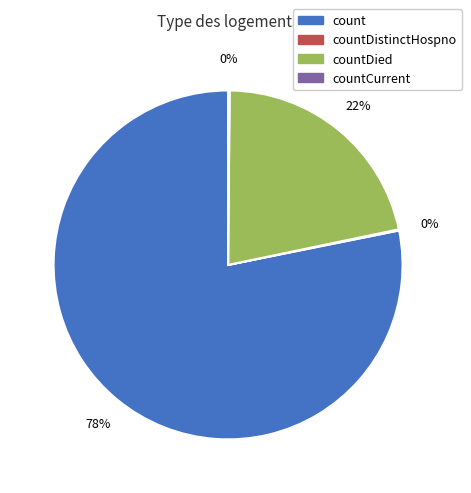

To the nearest percent, what is the average slice percentage?

25%